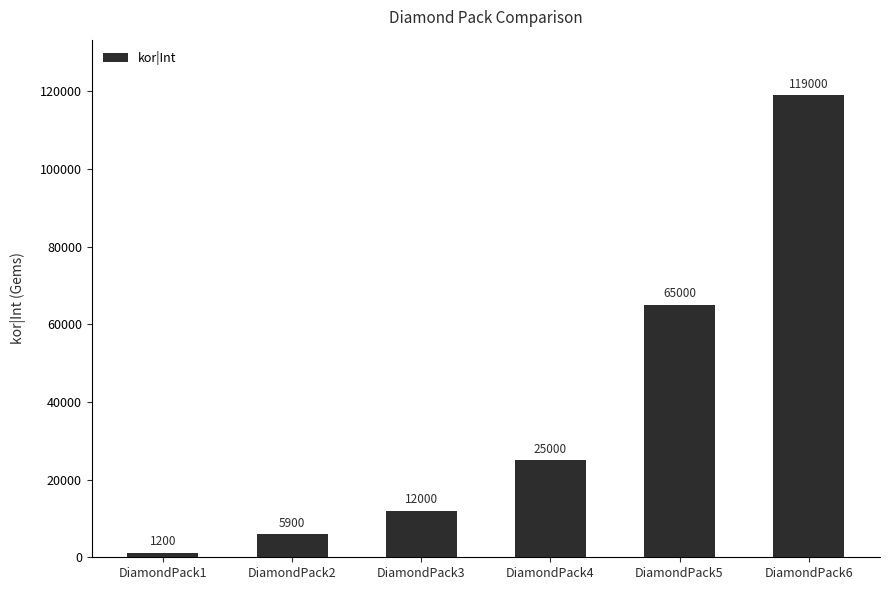

Rank the categories by value from highest to lowest.

DiamondPack6, DiamondPack5, DiamondPack4, DiamondPack3, DiamondPack2, DiamondPack1